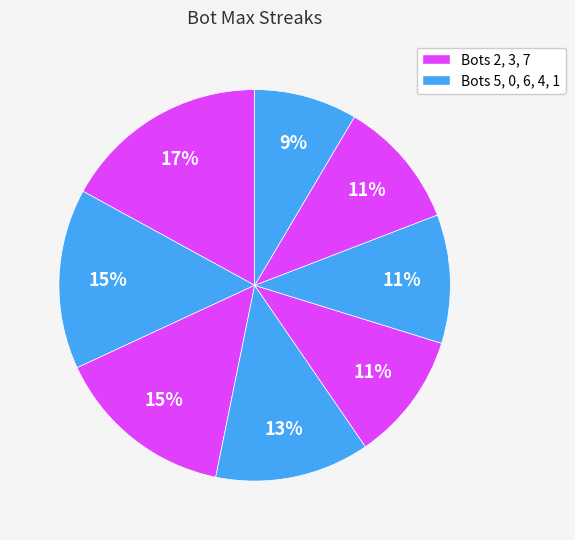

How many segments does this pie chart have?

8